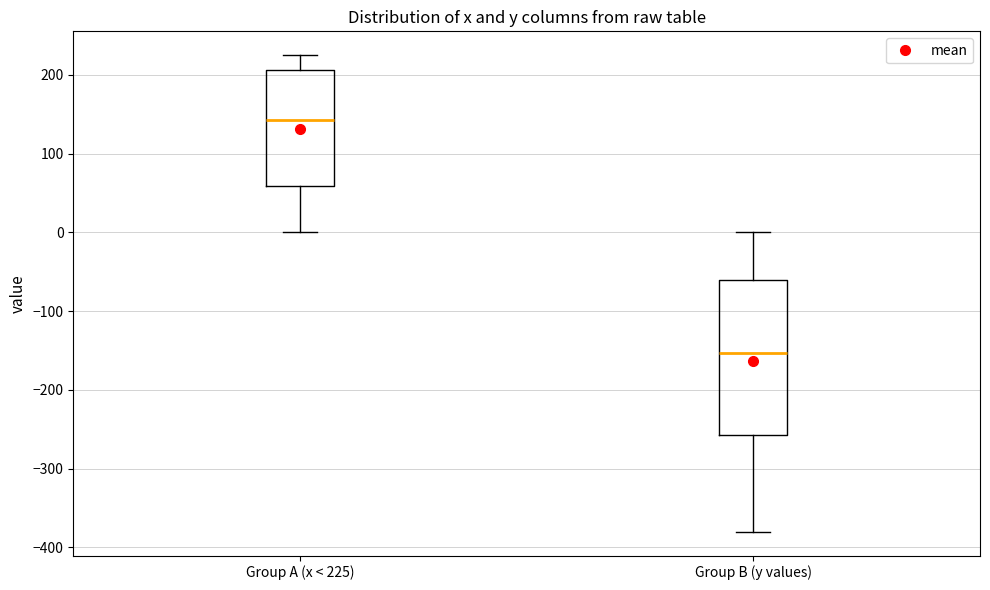

Which box's median line is the lowest?

Group B (y values)